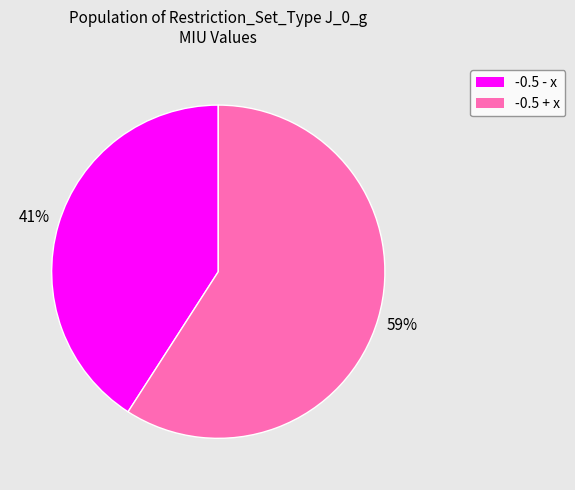

Between -0.5 + x and -0.5 - x, which is larger?

-0.5 + x